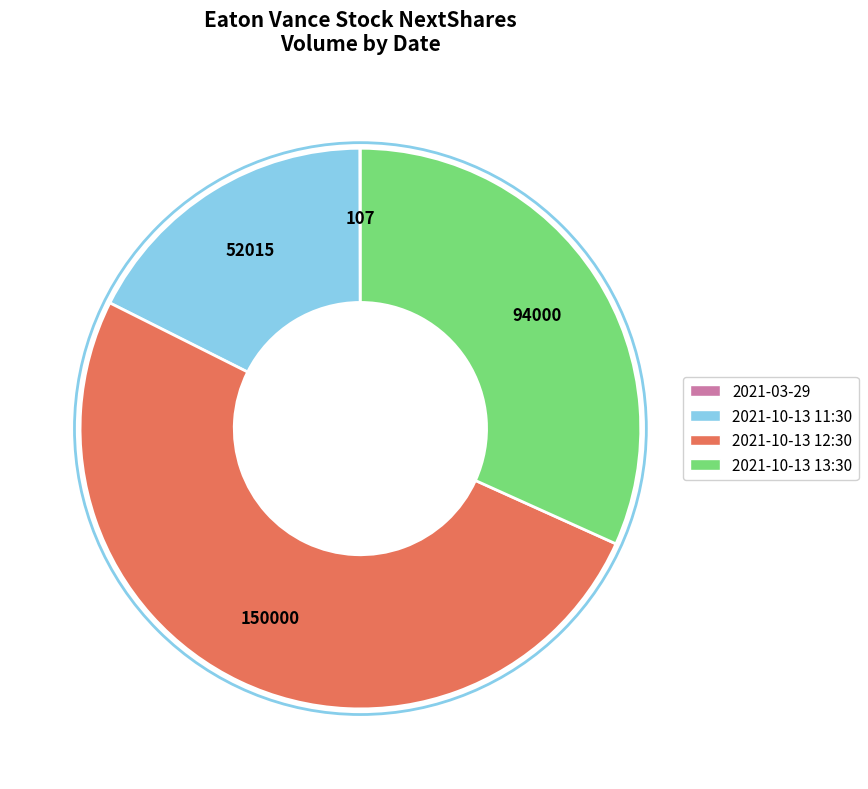

Is there any slice that represents more than half of the pie?

Yes